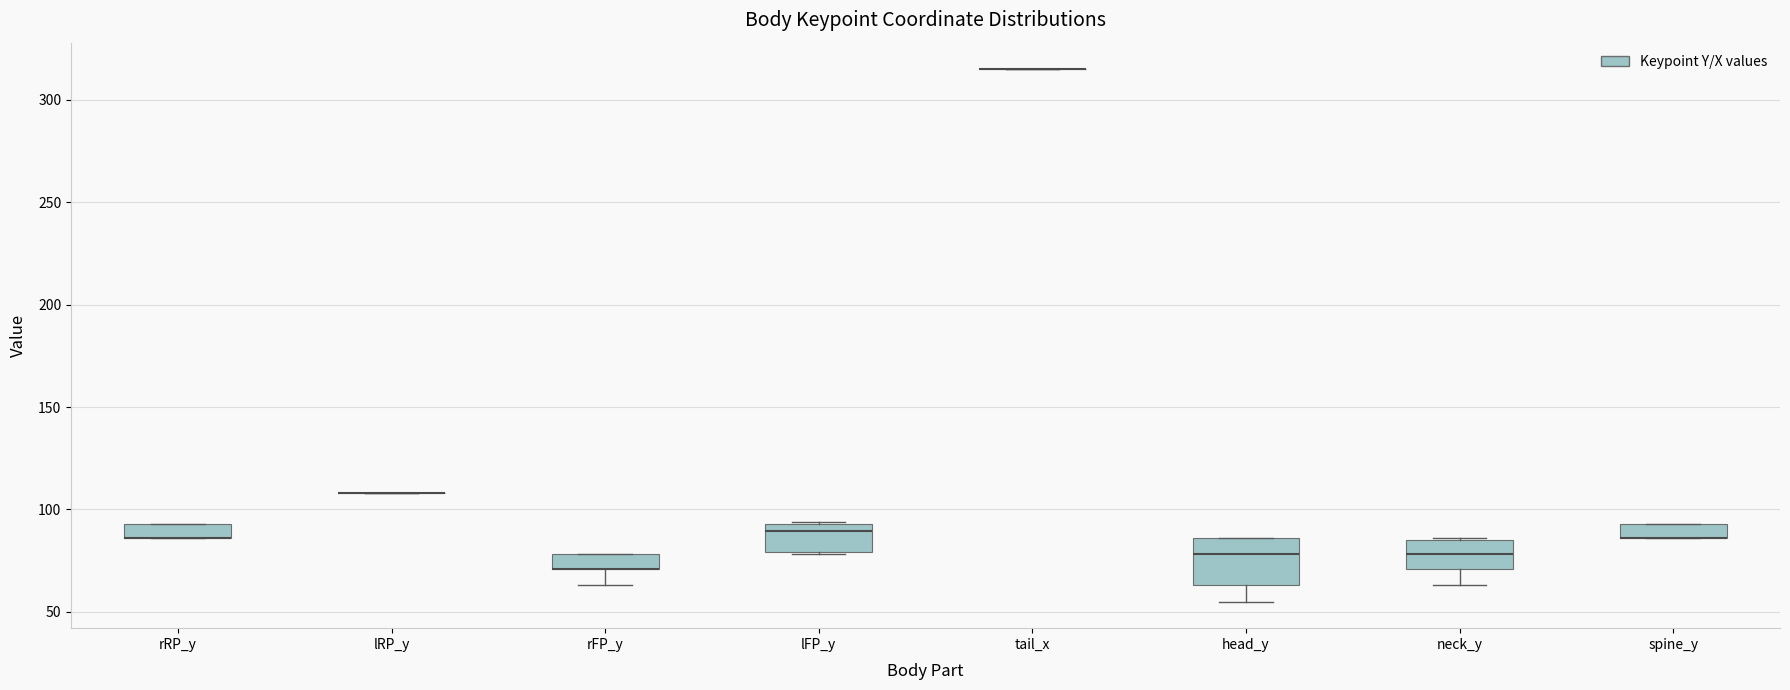

Where does the median line of the box for head_y sit on the y-axis? The values are not printed on the chart, so give them approximately, as read against the axis.

80